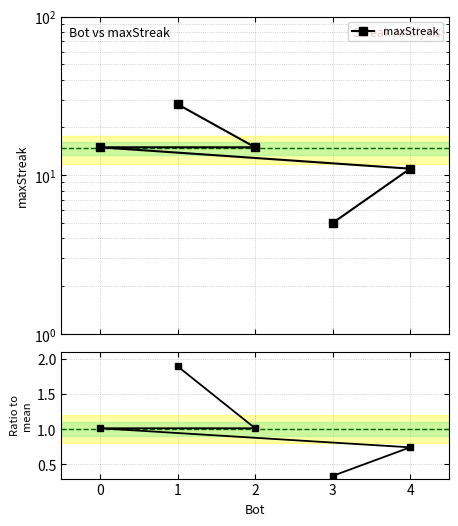

True or false: maxStreak has more than 2 interior local peaks.

False